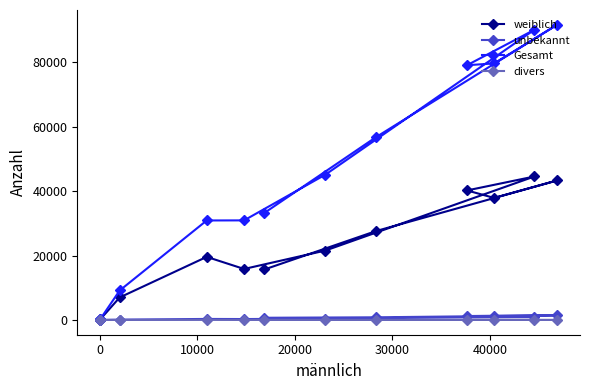

How many values in the divers series are below 5?

4